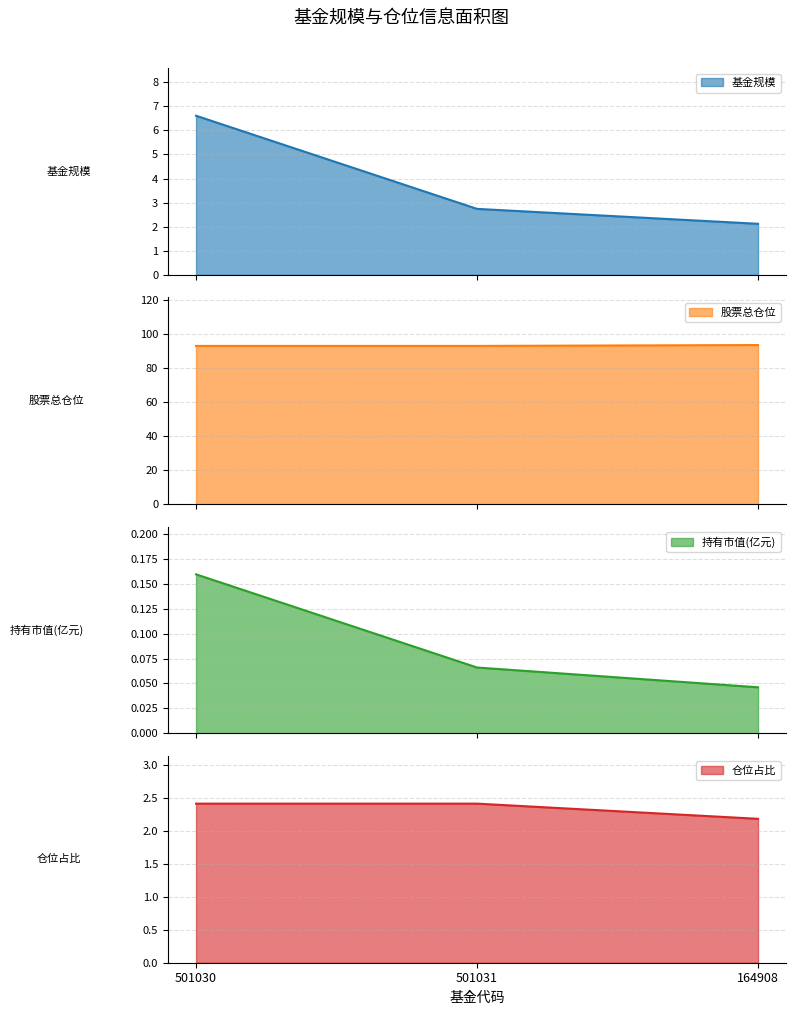

Which category has the lowest value across all series?

164908